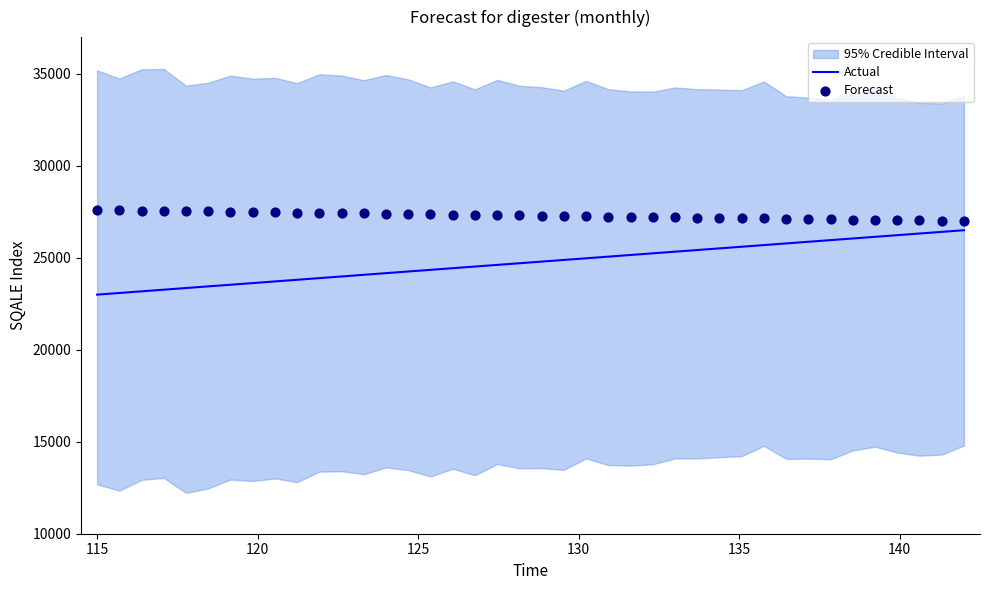

What is the lowest value of the Actual series?

22998.7